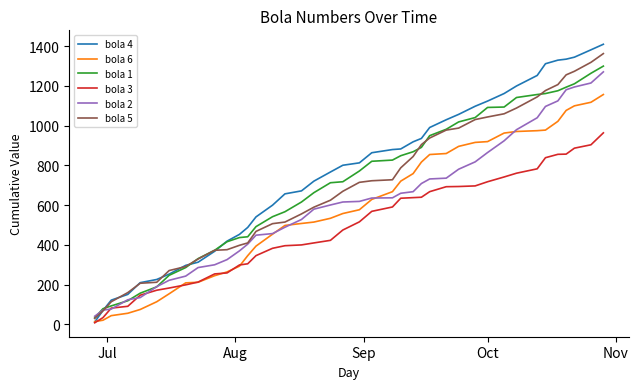

Which series has the largest range (max minus min)?

bola 4